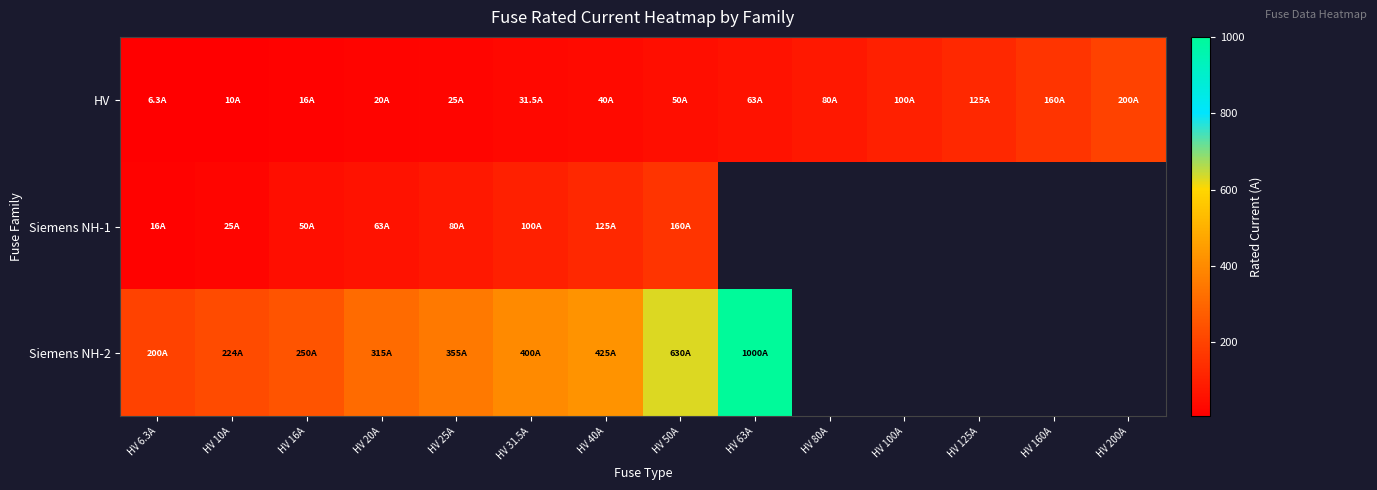

Rank the series by their maximum value, from lowest to highest.

Siemens NH-1, HV, Siemens NH-2